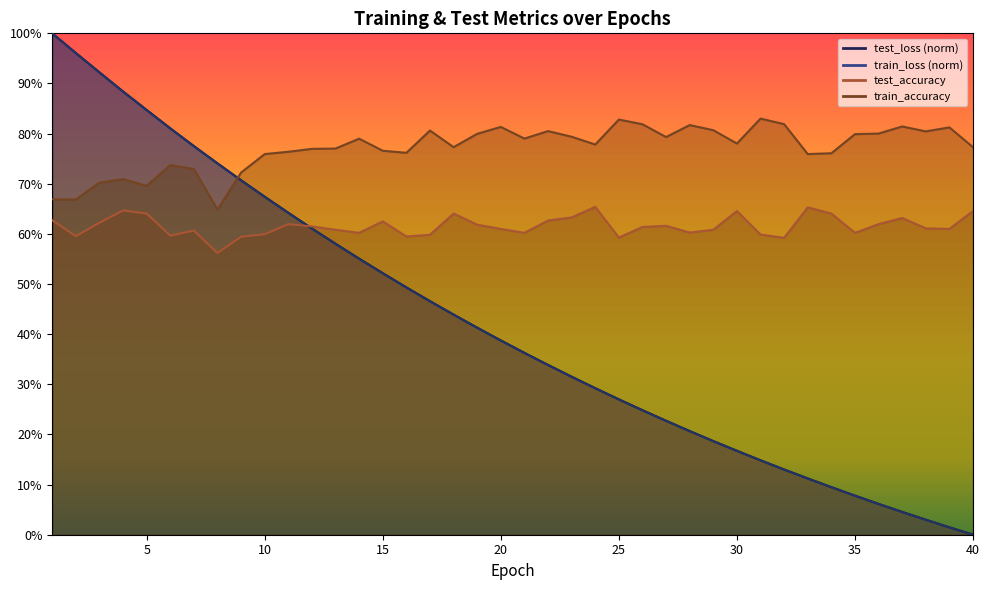

Which series has the largest range (max minus min)?

test_loss